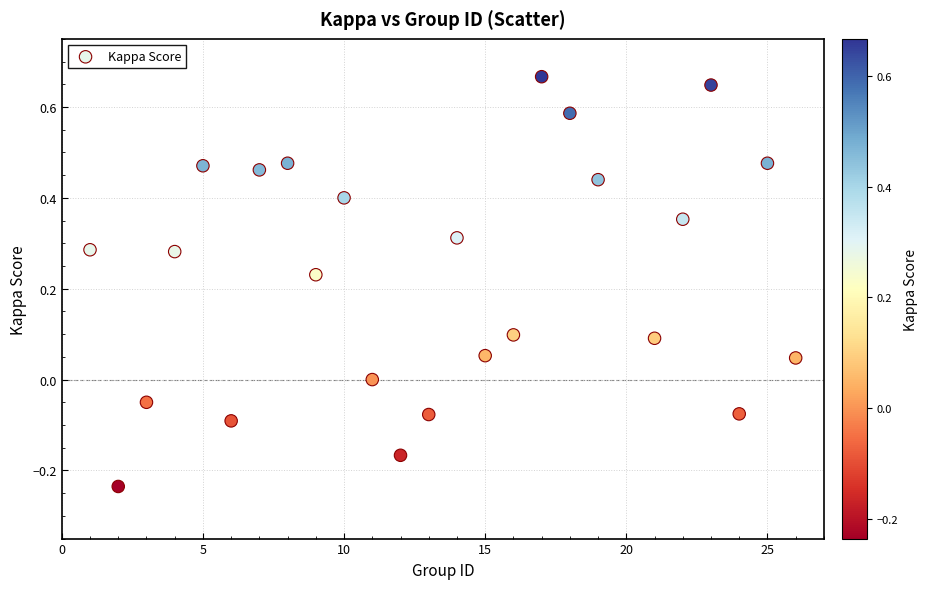

What is the range of Y values (max minus min)?

0.9